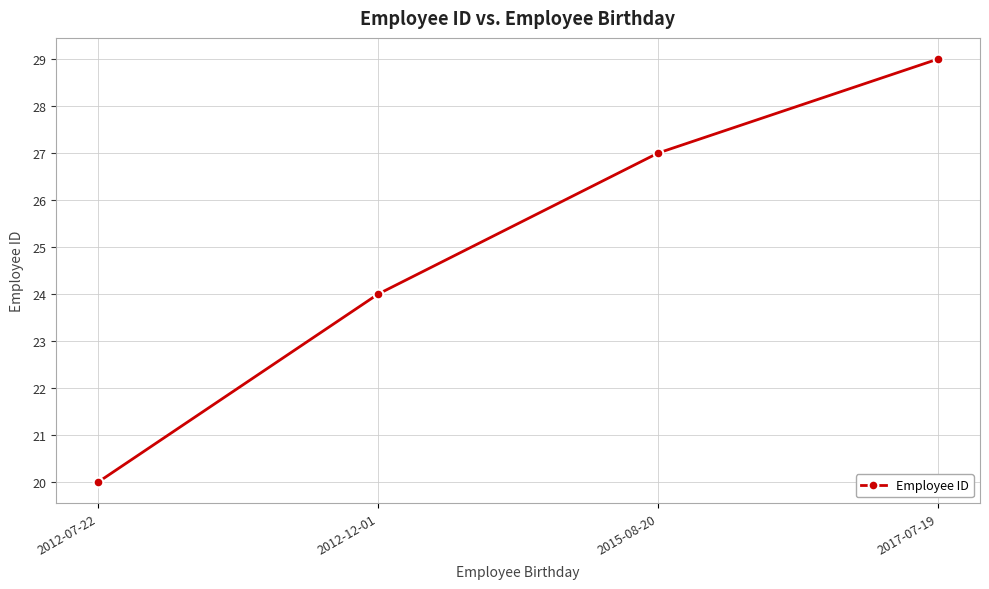

Approximately how many times larger is the value at 2012-12-01 compared to 2015-08-20?

0.9